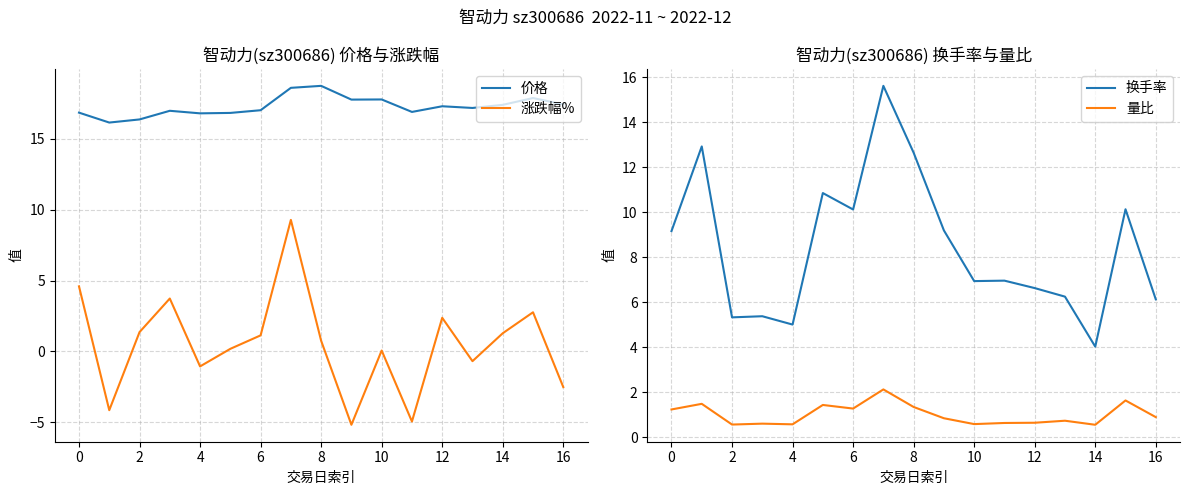

How many intersections are there between 量比 and 涨跌幅%?

9